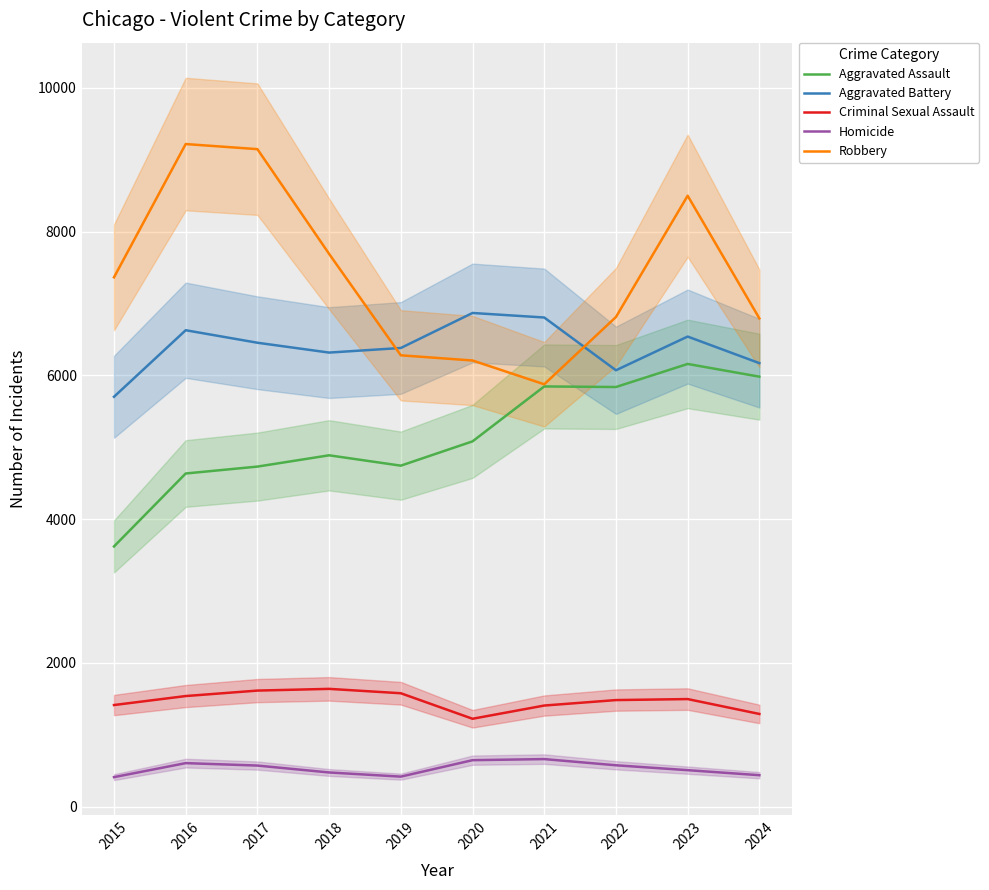

What is the minimum value for Robbery?

5876